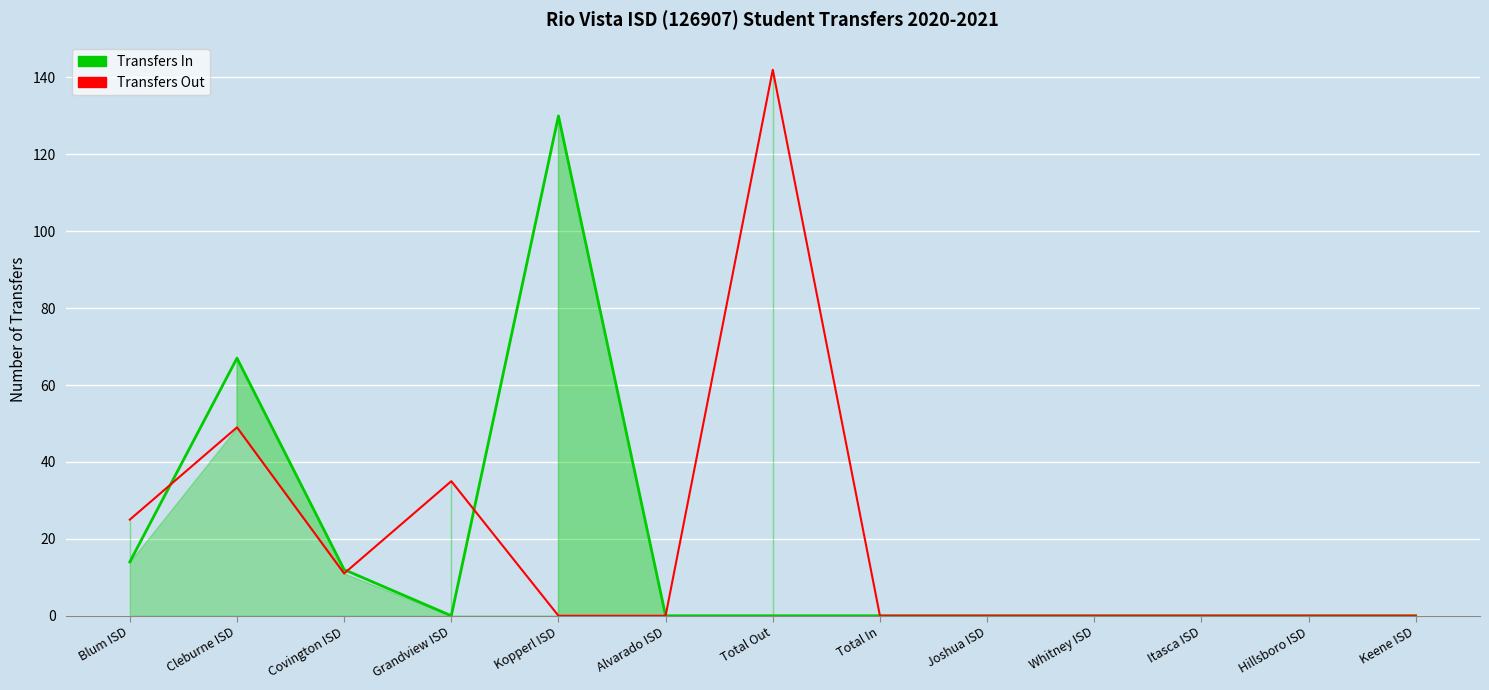

What is the difference between the maximum and minimum values in the Transfers Out series?

142